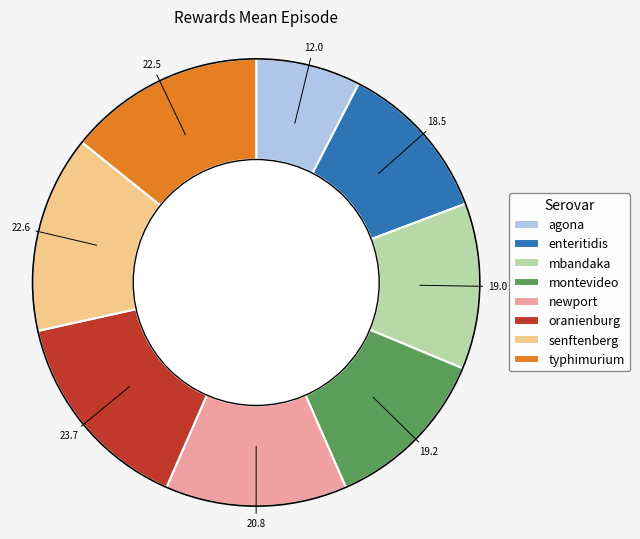

True or false: senftenberg accounts for 14% of the total.

True